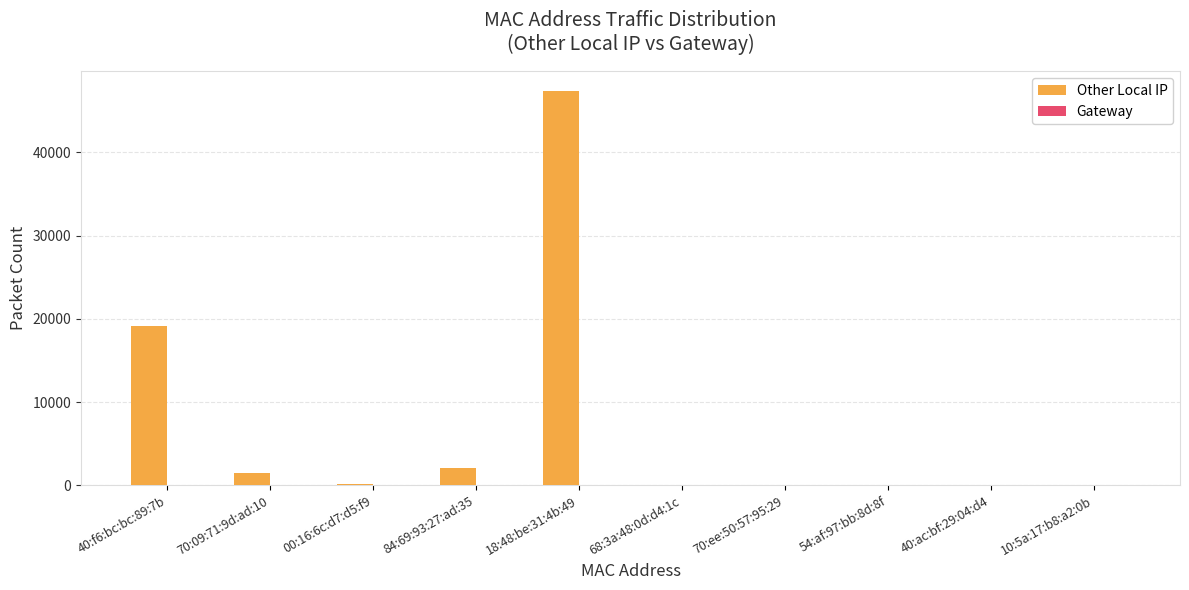

Is it true that the value at 40:f6:bc:bc:89:7b is 6666?

False